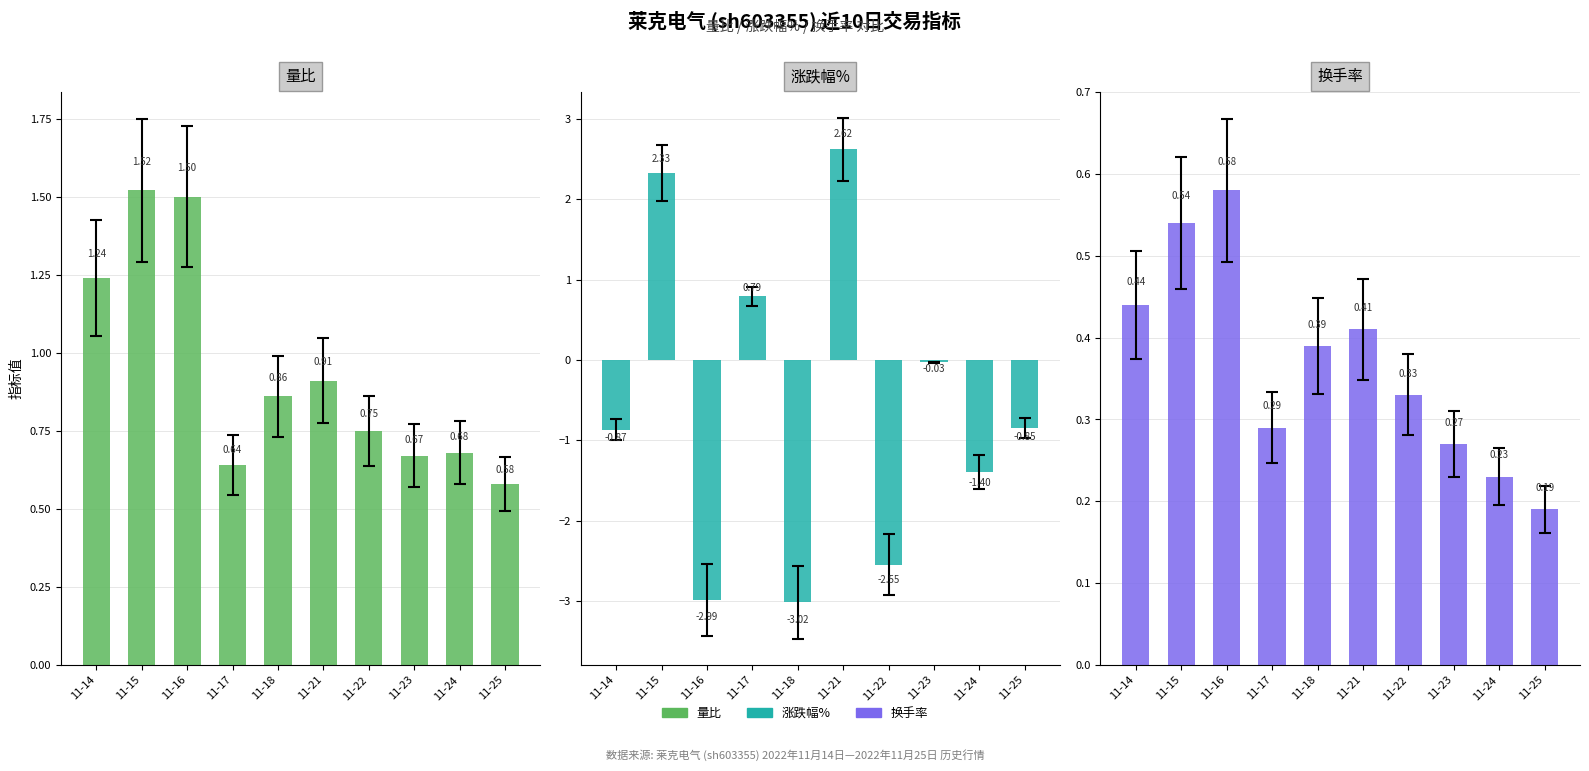

At which label does 涨跌幅% reach its peak?

11-21